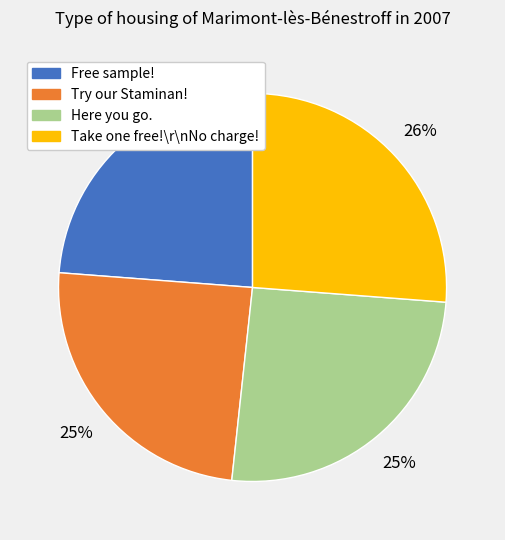

To the nearest percent, what portion does Here you go. represent?

25%